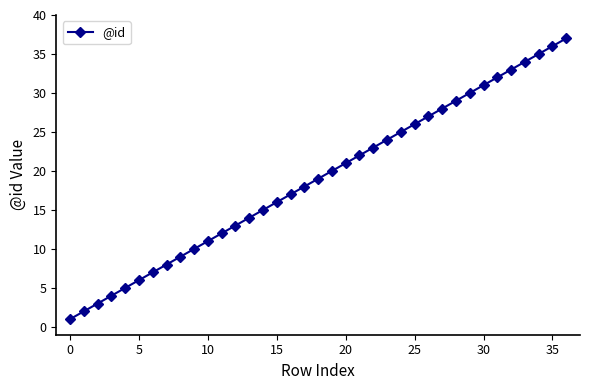

What is the difference between the maximum and second lowest values?

35